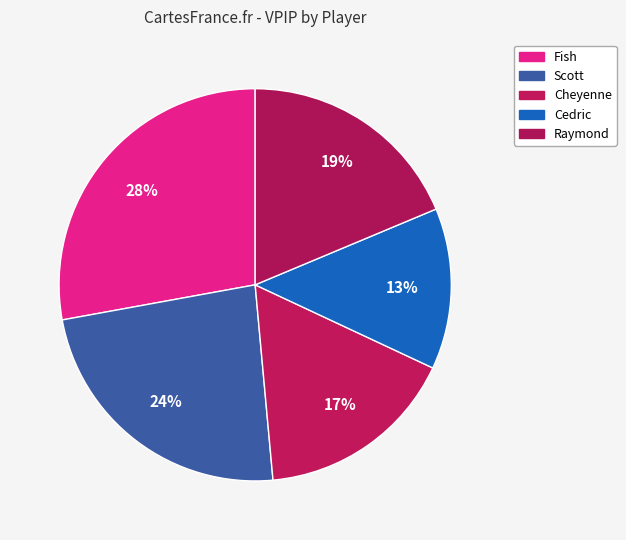

Rank the categories by value from lowest to highest.

Cedric, Cheyenne, Raymond, Scott, Fish